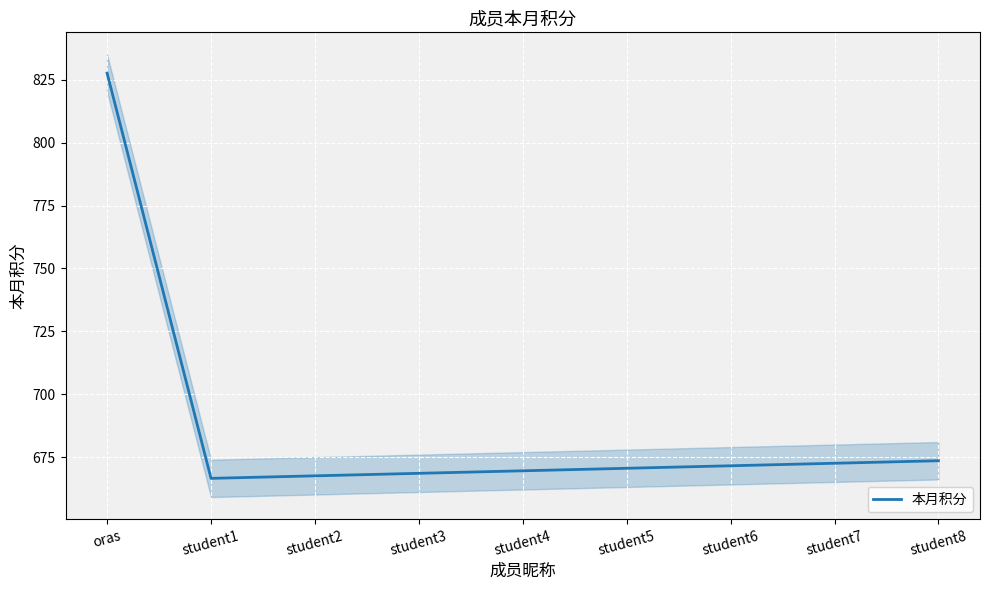

What is the difference between the values at student6 and student4?

2.0